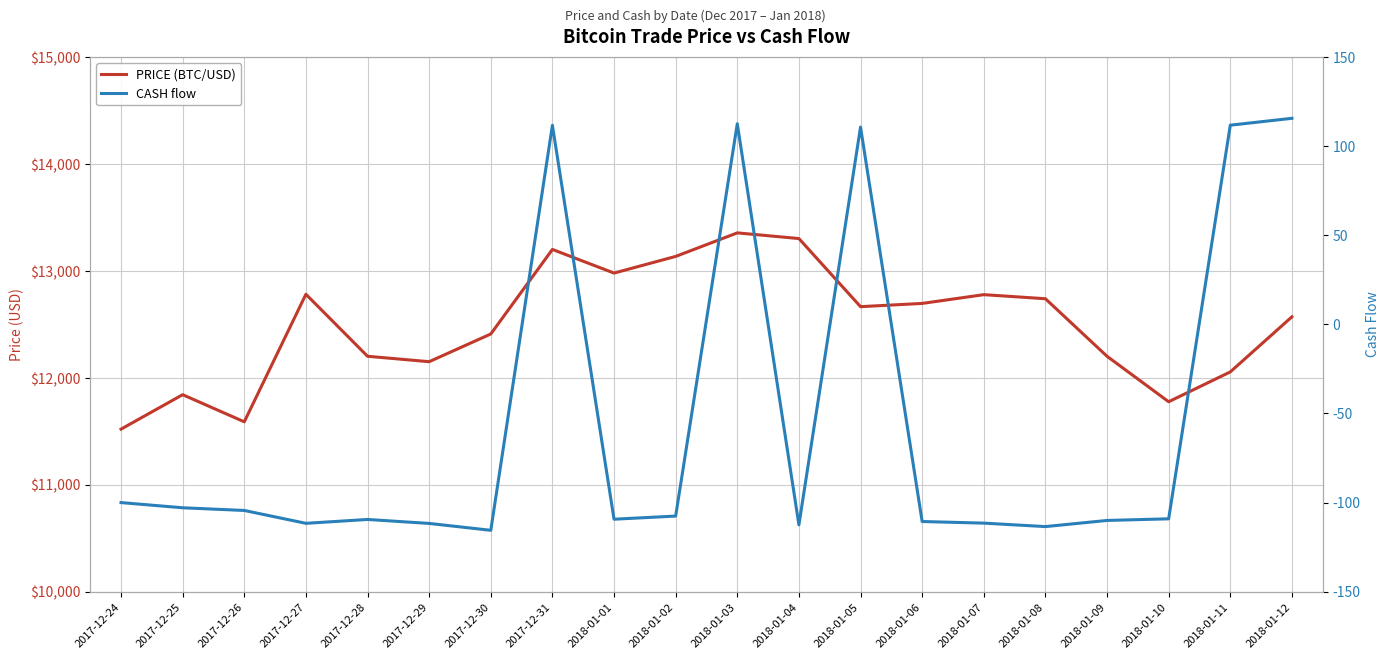

What is the minimum value for CASH flow?

-115.5